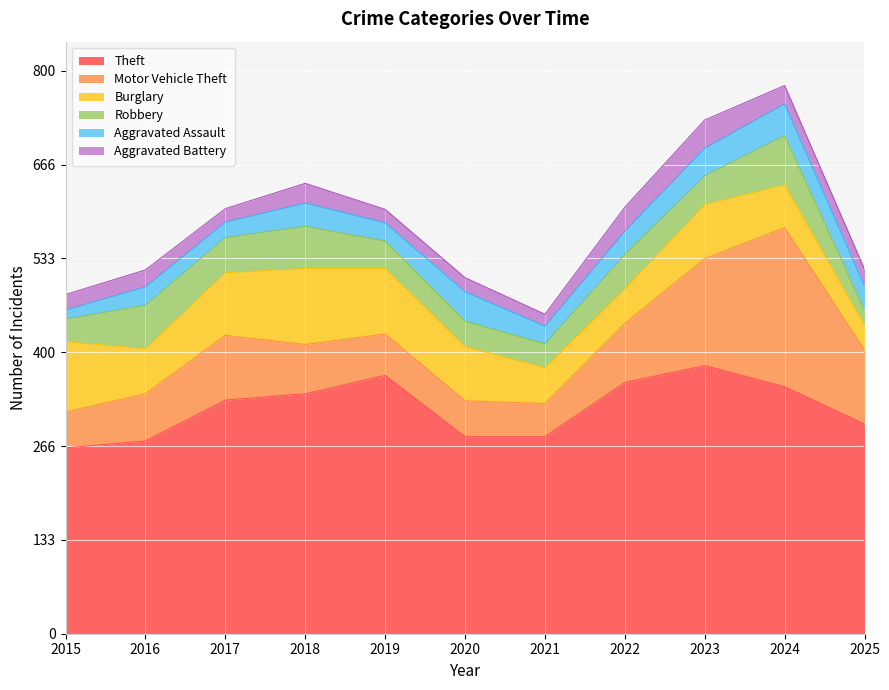

What is the difference between the Aggravated Assault values at 2022 and 2019?

7